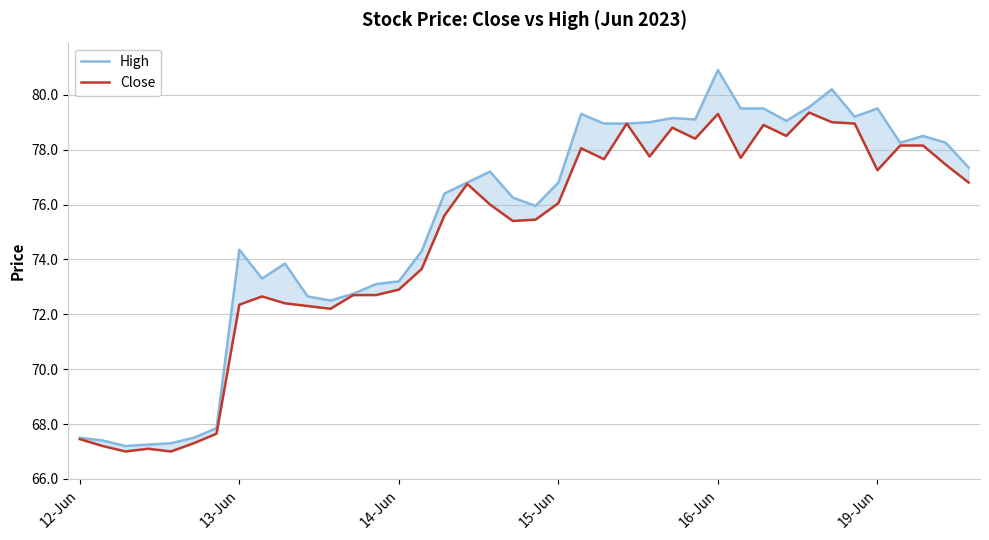

True or false: Close and High intersect in this chart.

False